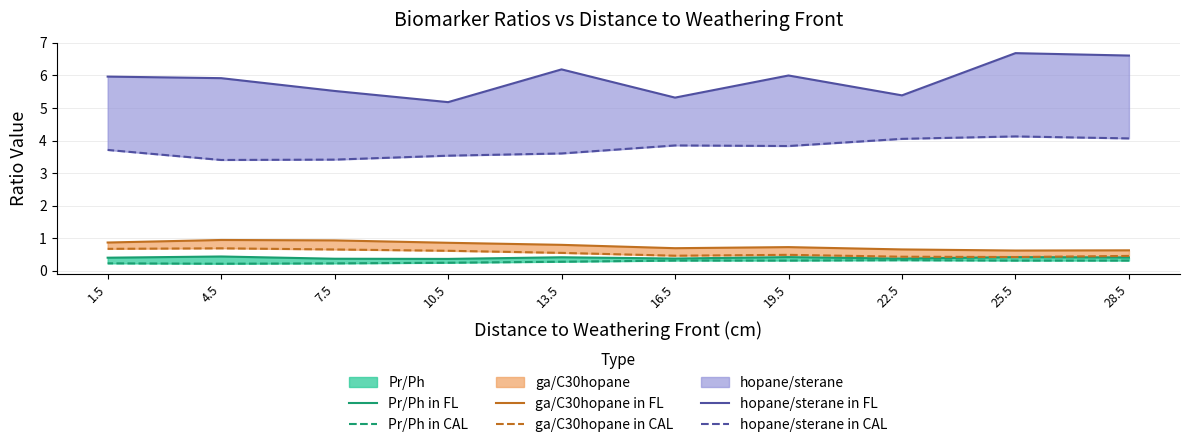

Does the chart have visible grid lines?

Yes